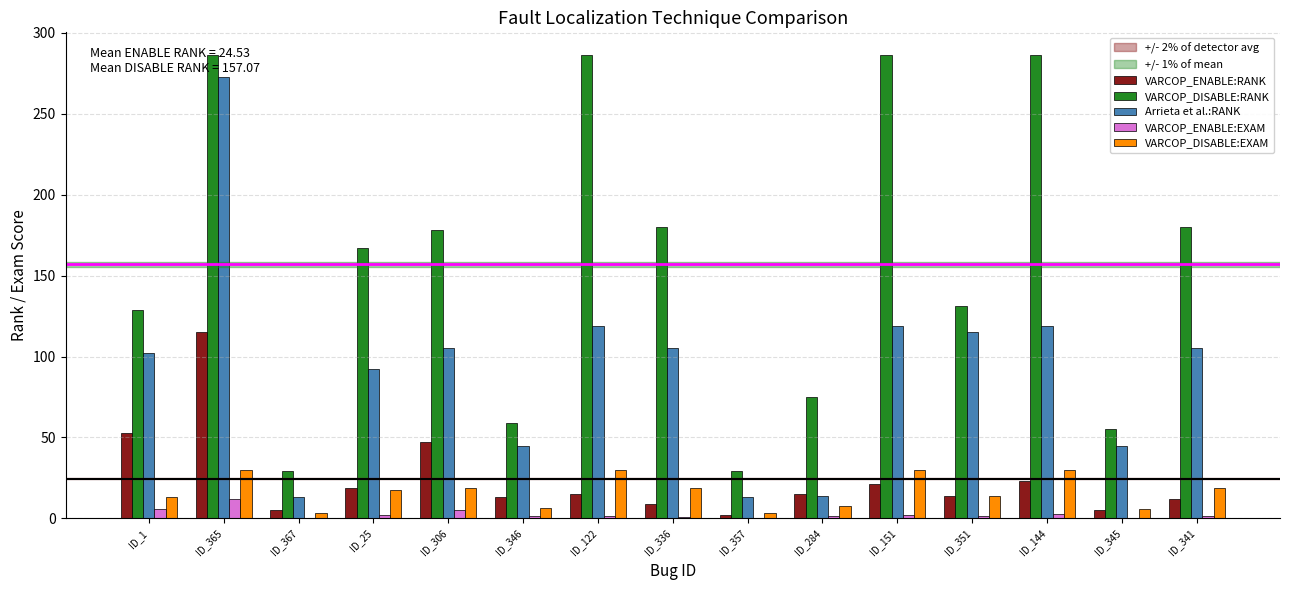

Which series changed the most between ID_351 and ID_144?

VARCOP_DISABLE:RANK